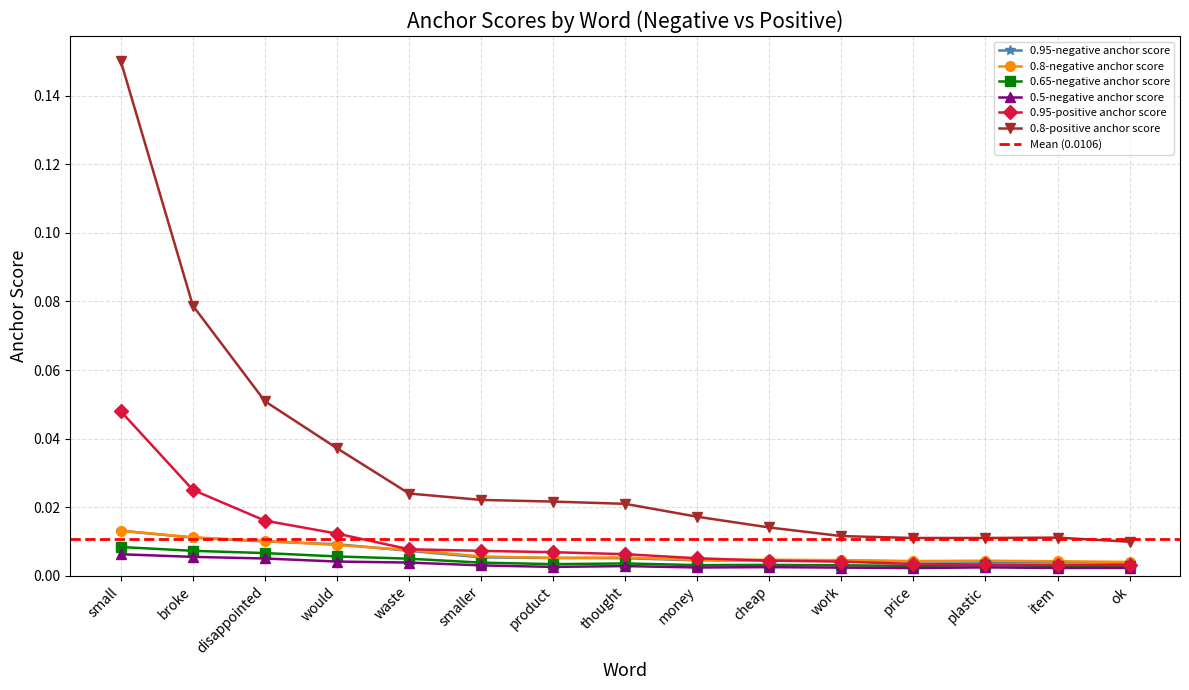

Where is the first local minimum for 0.8-positive anchor score?

plastic